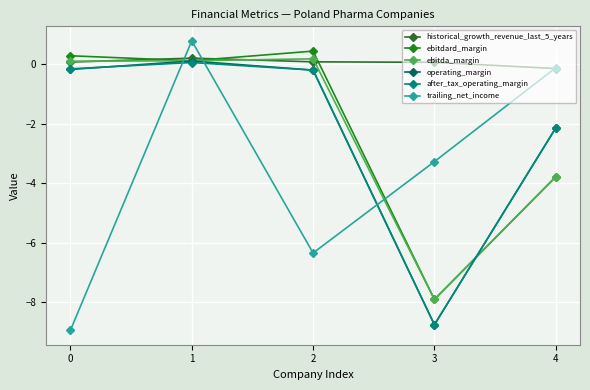

Reading left to right, what are all the values shown in this chart?

historical_growth_revenue_last_5_years: 0.1	0.2	0.1	0.1	-0.1
ebitdard_margin: 0.3	0.1	0.4	-7.9	-3.8
ebitda_margin: 0.1	0.1	0.2	-7.9	-3.8
operating_margin: -0.2	0.1	-0.2	-8.8	-2.1
after_tax_operating_margin: -0.2	0.1	-0.2	-8.8	-2.1
trailing_net_income: -8.9	0.8	-6.3	-3.3	-0.1